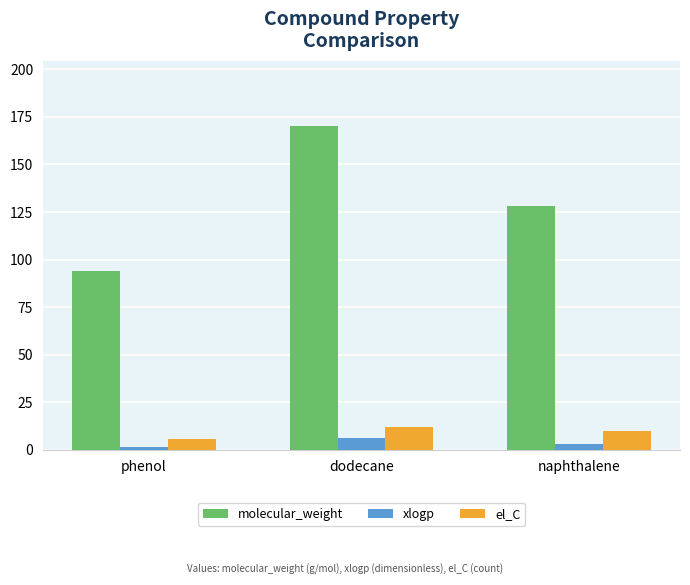

What is the approximate value of molecular_weight at dodecane?

170.3